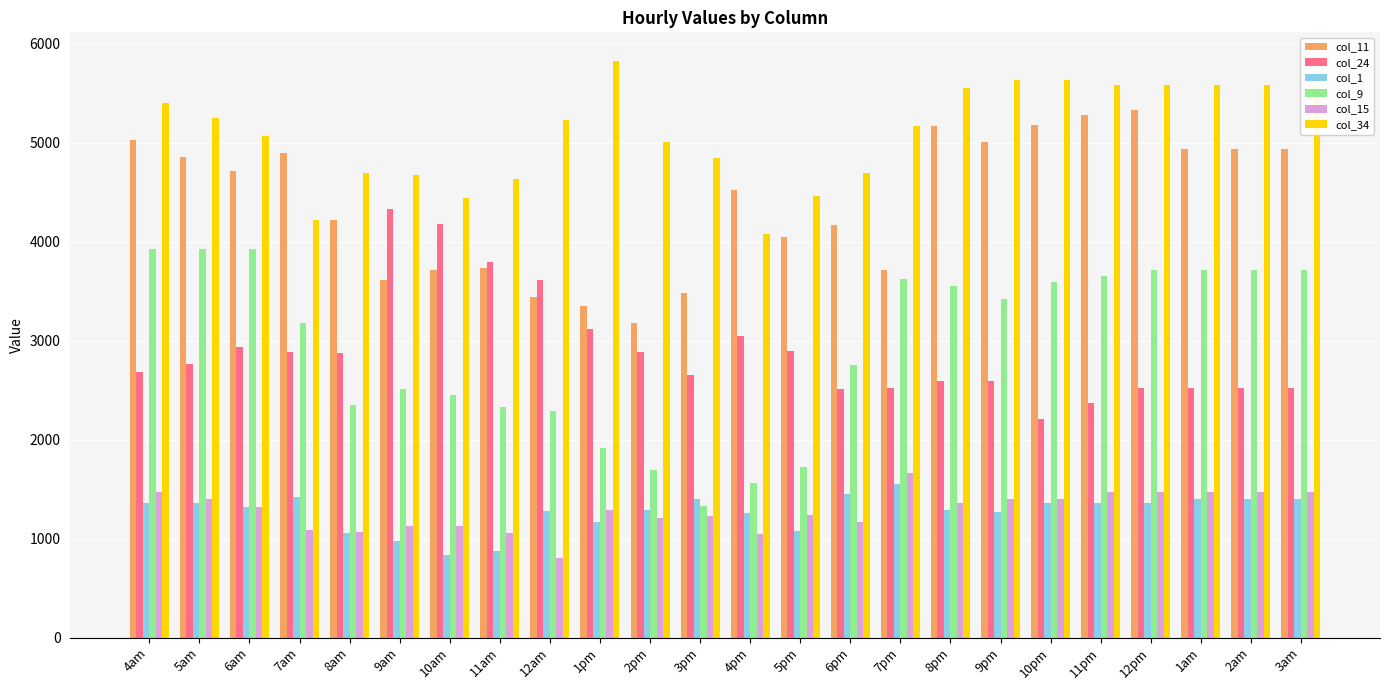

The value of col_24 at 6pm is 2510.8. True or false?

True